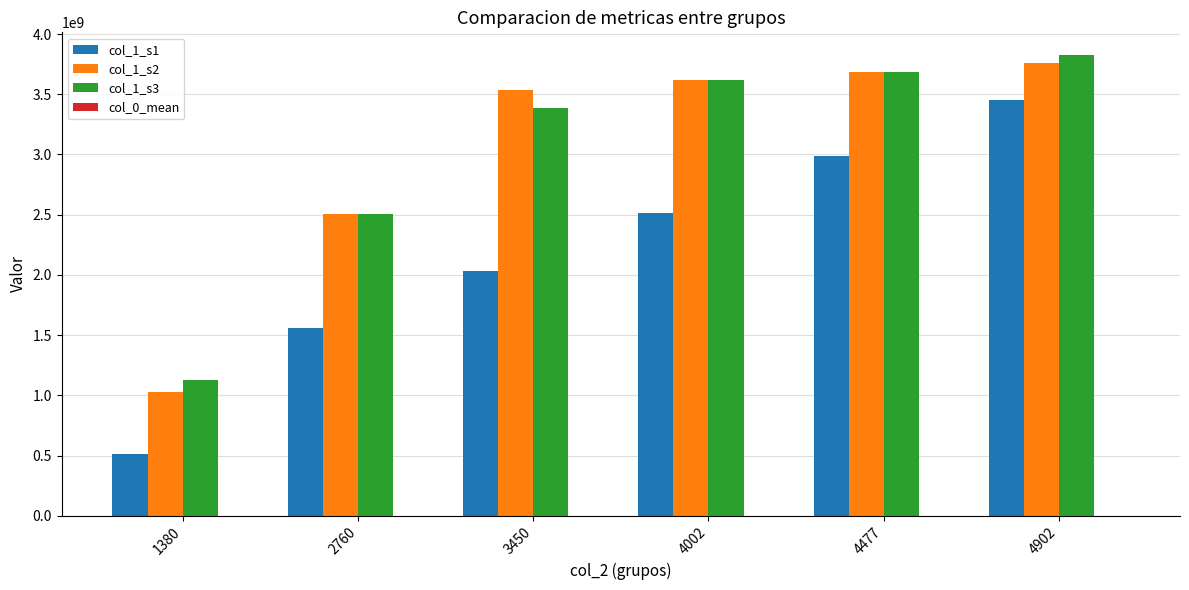

The value of col_1_s1 at 4002 is 2513772489. True or false?

True